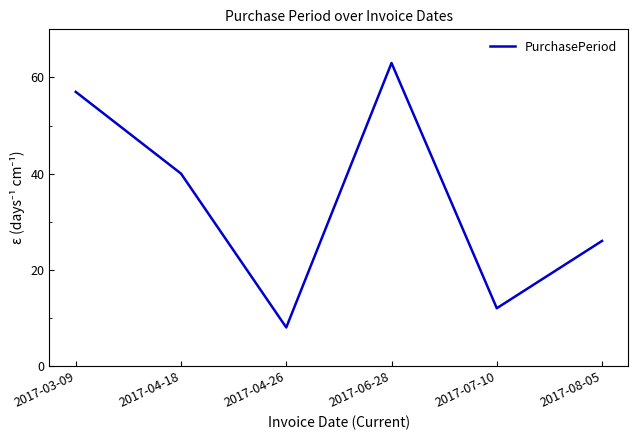

Between 2017-07-10 and 2017-03-09, which is larger?

2017-03-09